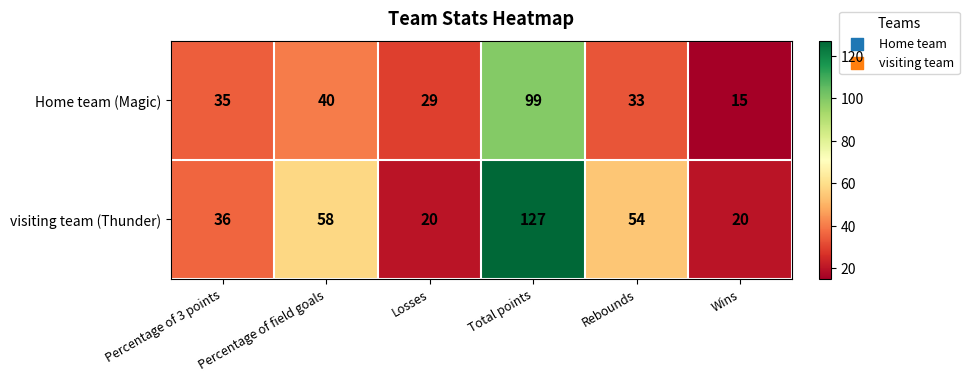

Rank the series at Rebounds from lowest to highest value.

Home team (Magic), visiting team (Thunder)